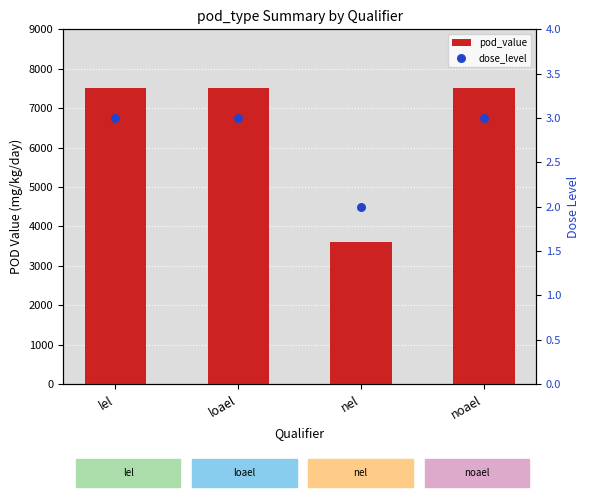

Is the value of dose_level at nel greater than the value of pod_value at noael?

No